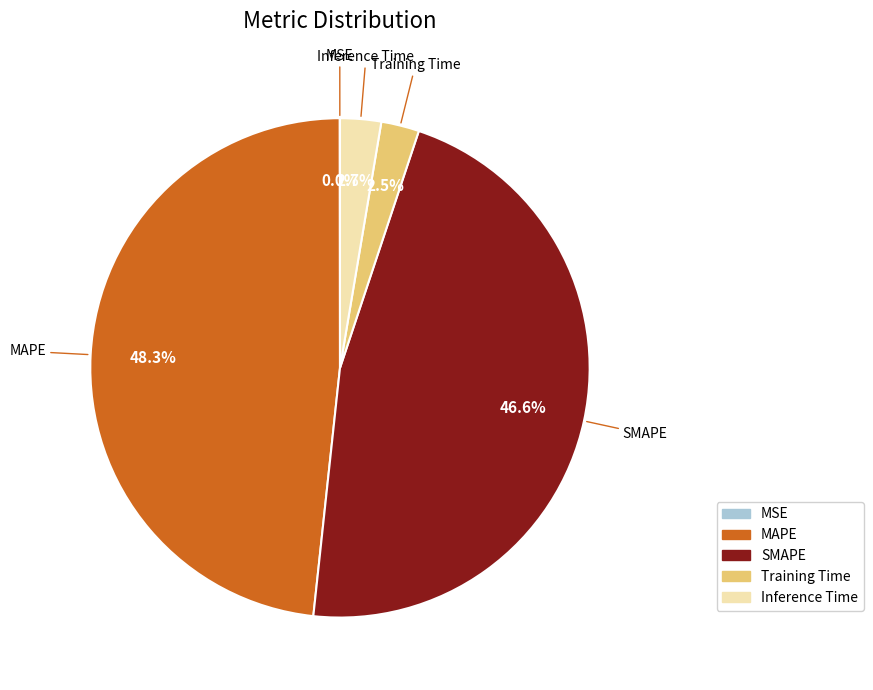

Which has a higher value, Training Time or SMAPE?

SMAPE